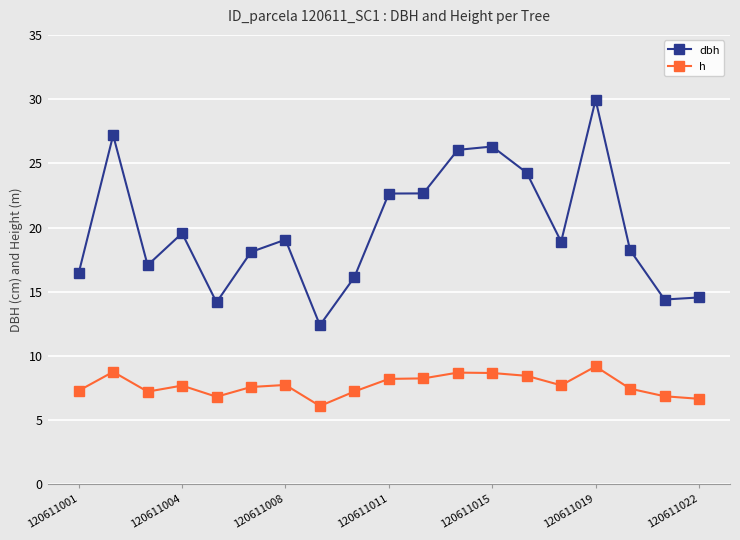

What is the smallest value displayed?

6.1